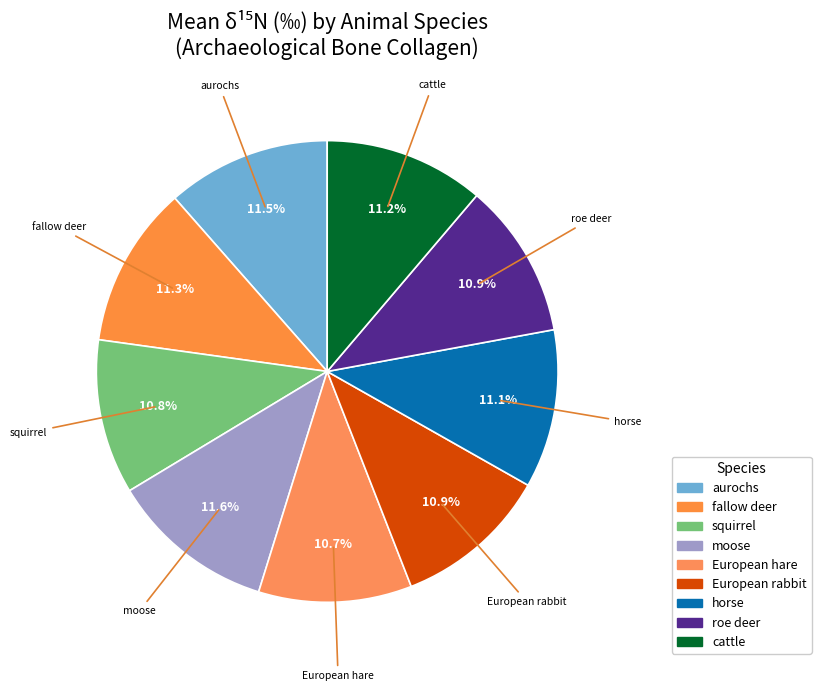

To the nearest percent, what is the combined percentage of cattle and aurochs?

23%